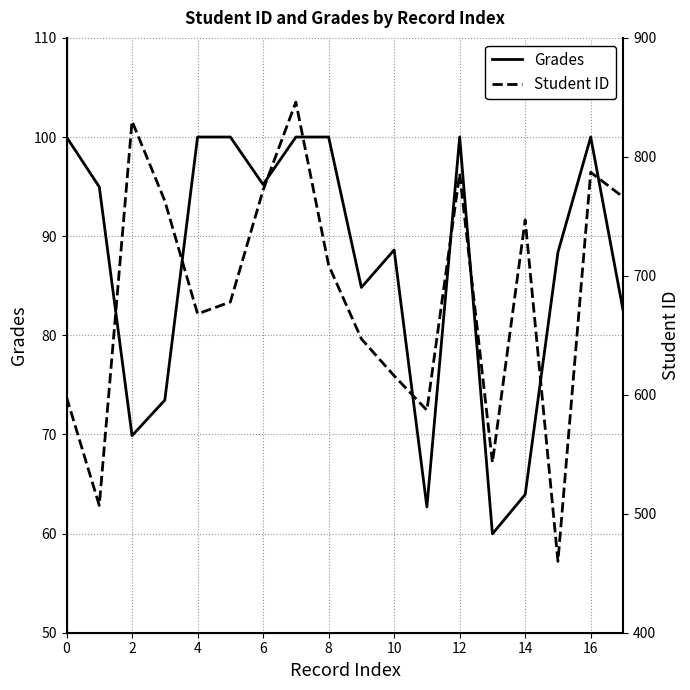

What is the sum of the Student ID values at 13 and 2?

1373.0